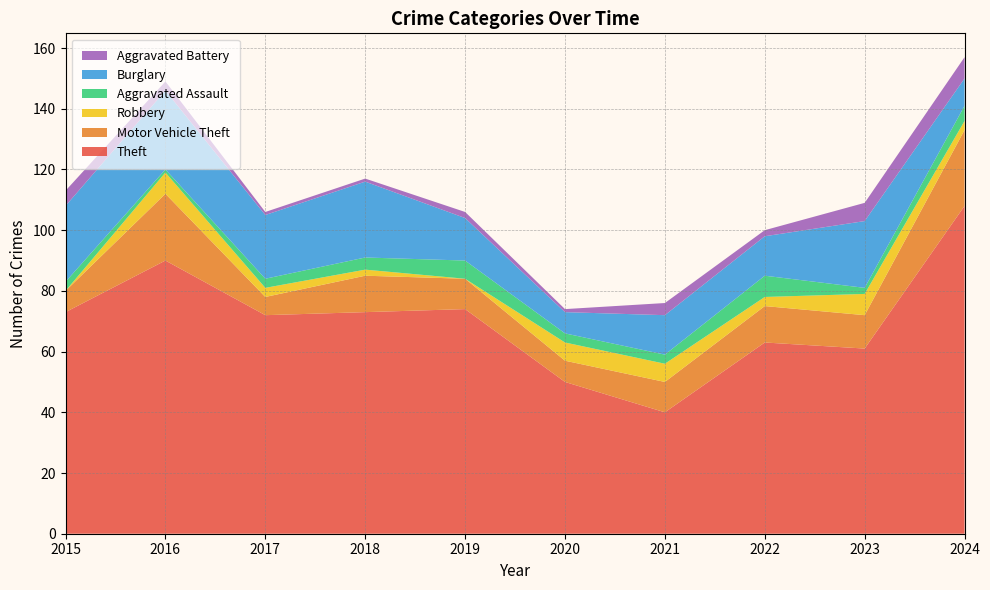

Reading right to left, transcribe all the data shown in this chart.

Theft: 2024=108	2023=61	2022=63	2021=40	2020=50	2019=74	2018=73	2017=72	2016=90	2015=73
Motor Vehicle Theft: 2024=25	2023=11	2022=12	2021=10	2020=7	2019=10	2018=12	2017=6	2016=22	2015=7
Robbery: 2024=3	2023=7	2022=3	2021=6	2020=6	2019=0	2018=2	2017=3	2016=7	2015=0
Aggravated Assault: 2024=5	2023=2	2022=7	2021=3	2020=3	2019=6	2018=4	2017=3	2016=1	2015=3
Burglary: 2024=9	2023=22	2022=13	2021=13	2020=7	2019=14	2018=25	2017=21	2016=26	2015=25
Aggravated Battery: 2024=7	2023=6	2022=2	2021=4	2020=1	2019=2	2018=1	2017=1	2016=3	2015=5